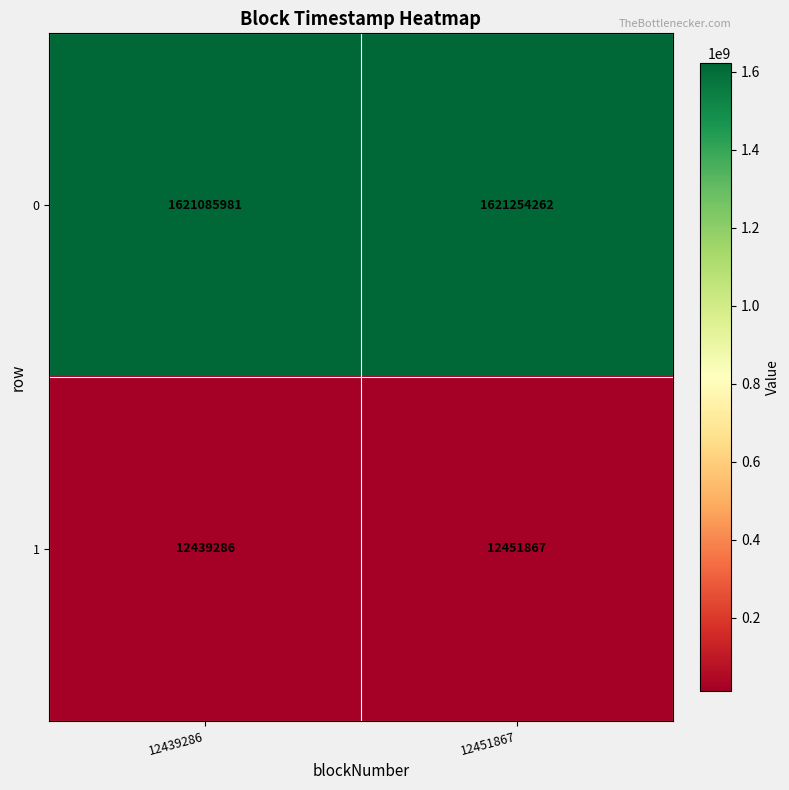

Reading right to left, what are all the values shown in this chart?

0: 1621254262	1621085981
1: 12451867	12439286